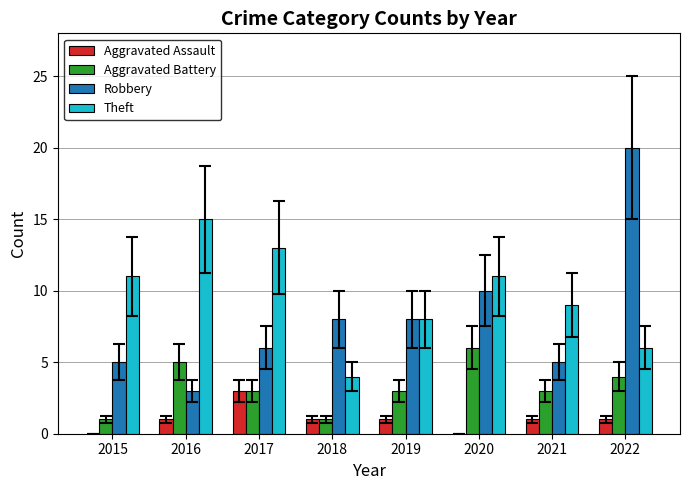

What is the sum of all Robbery values?

65